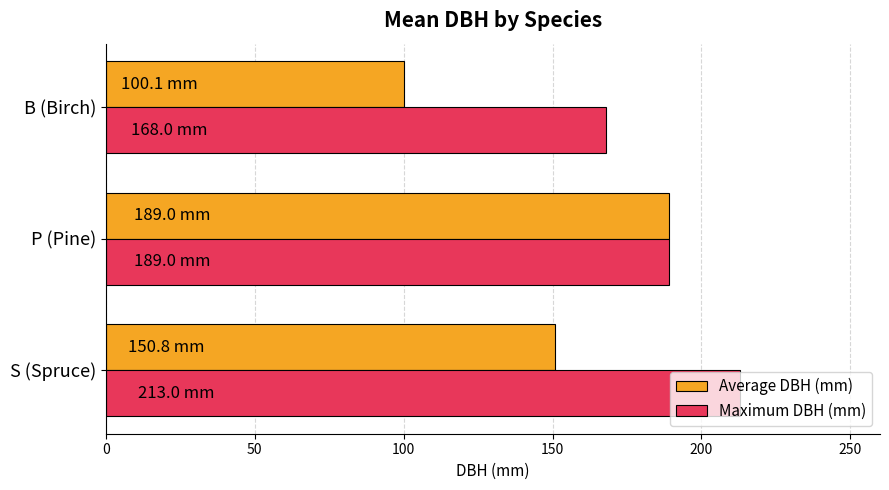

Which series has the largest total across all categories?

Maximum DBH (mm)